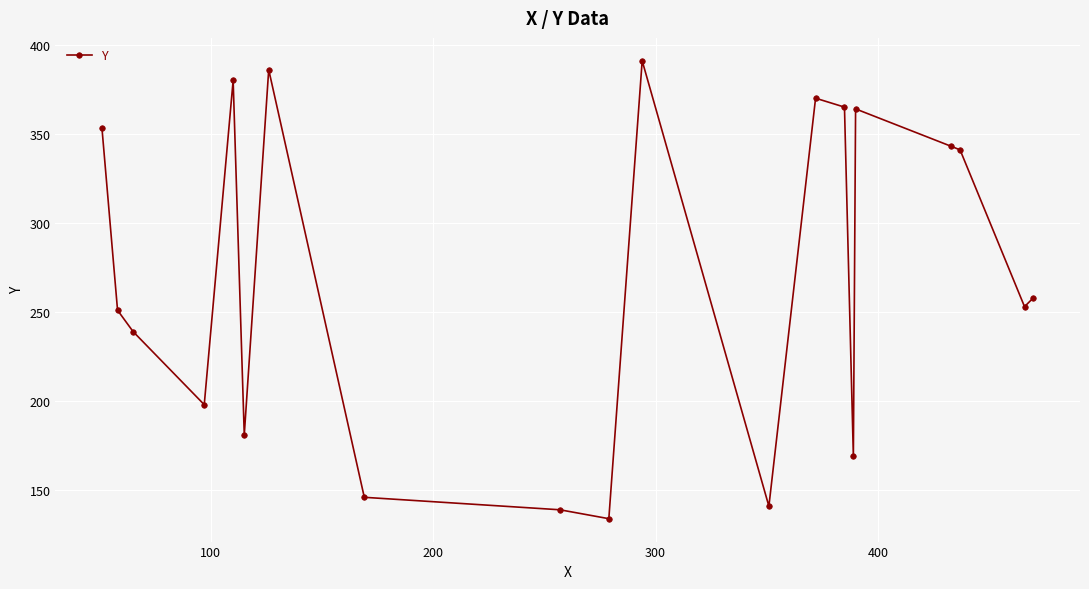

What is the smallest value displayed?

134